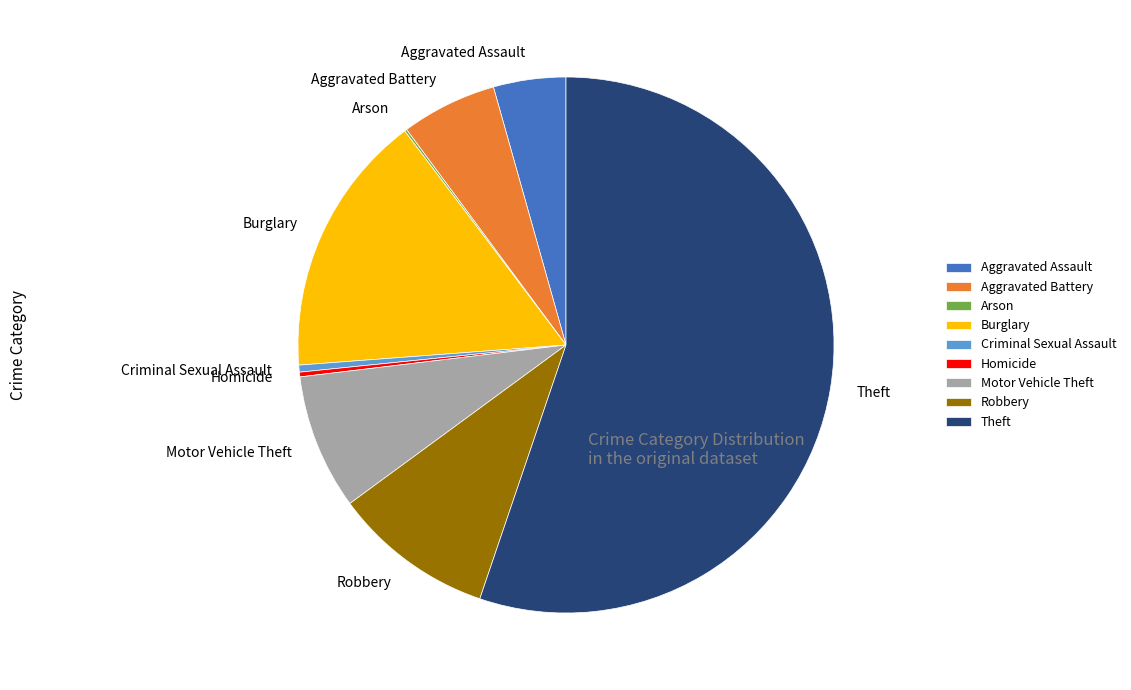

What is the largest slice in the pie chart?

Theft